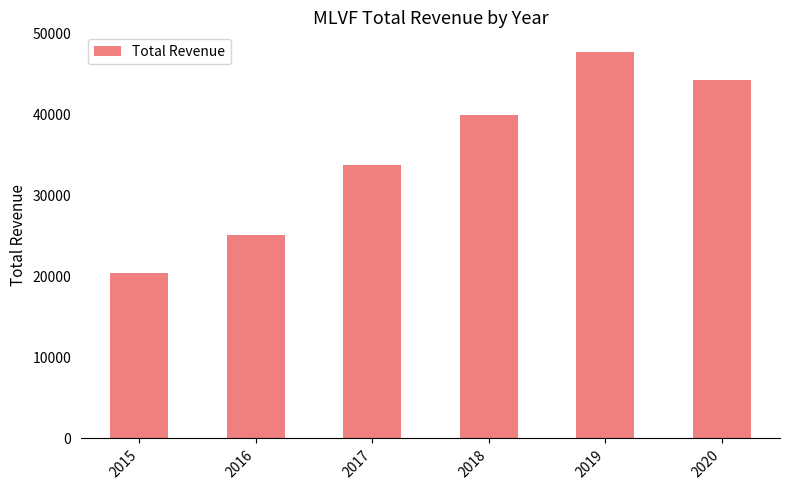

What is the greatest value displayed?

47800